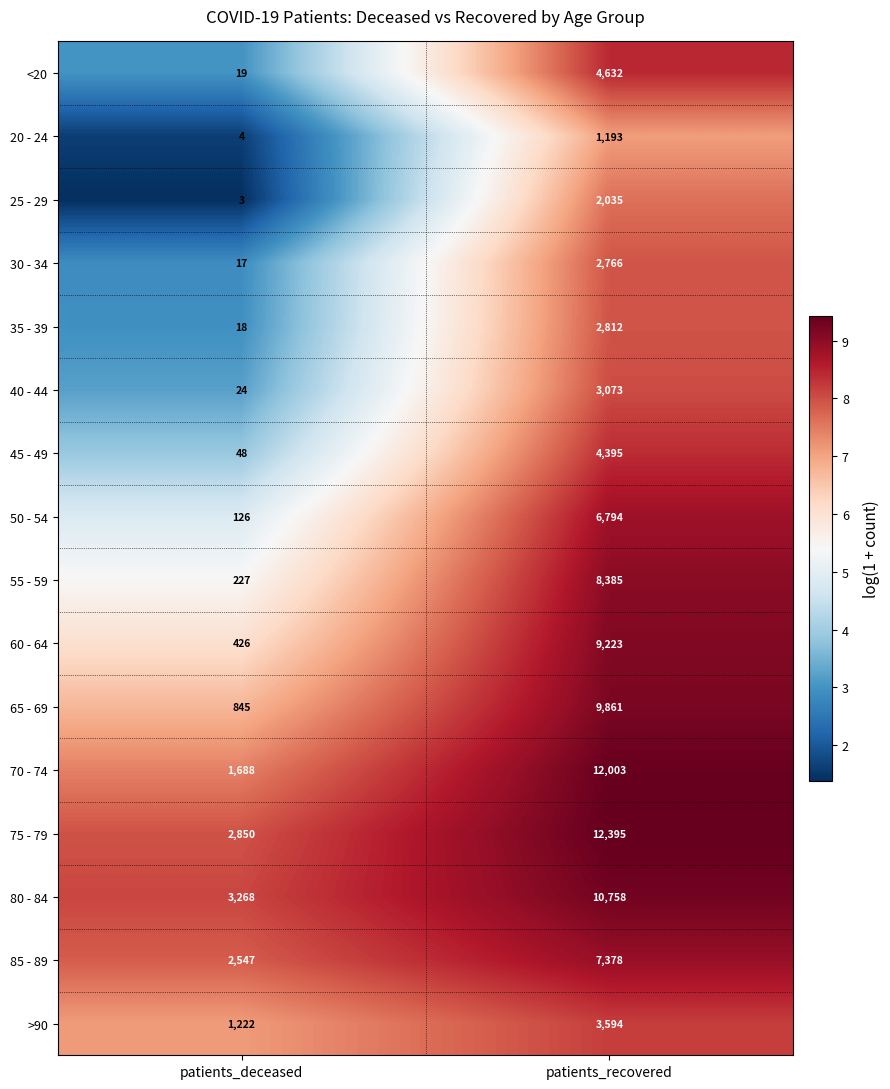

The 30 - 34 series shows 4313 at patients_recovered. True or false?

False